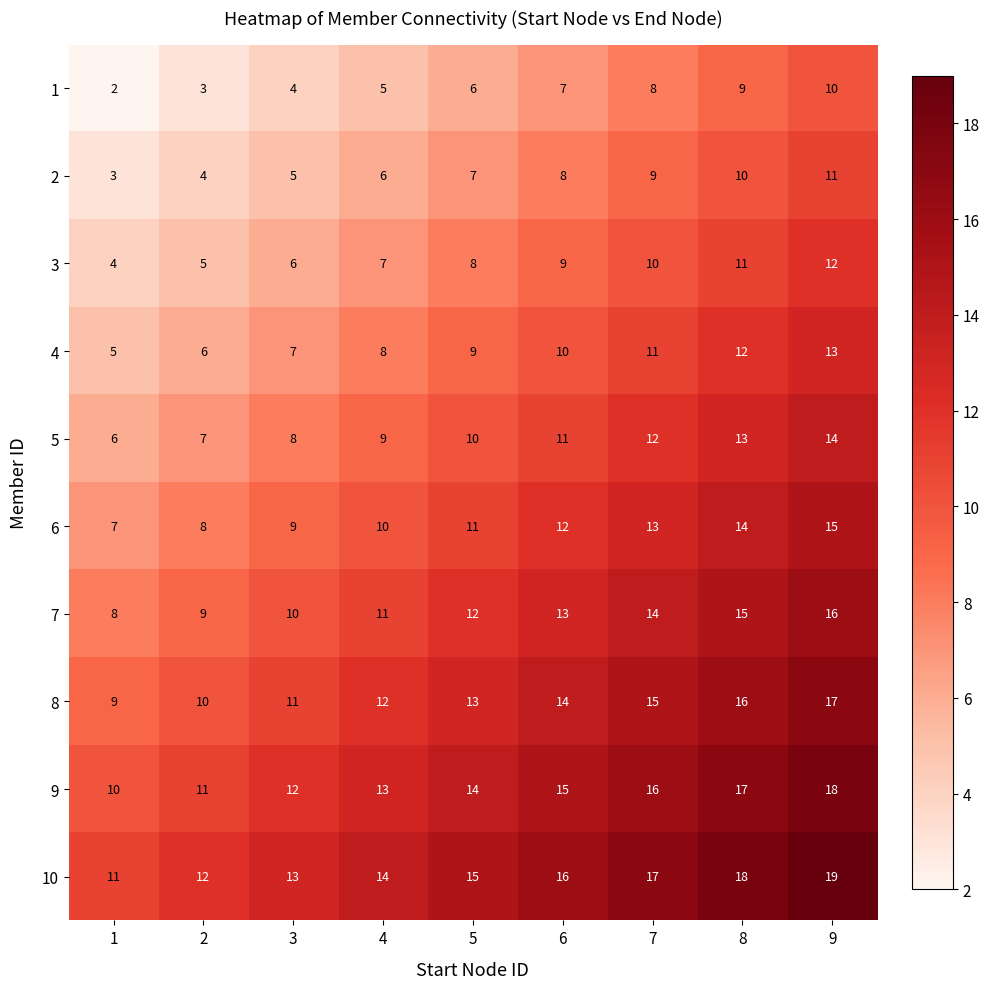

The value of 9 at 6 is 24. True or false?

False